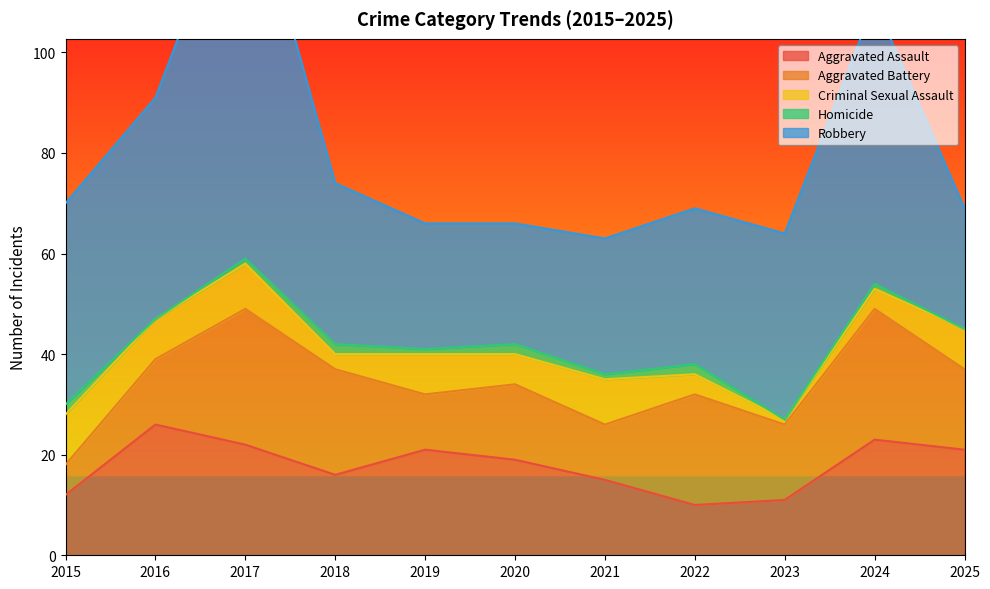

Is it true that Aggravated Assault equals 21 at 2025?

True